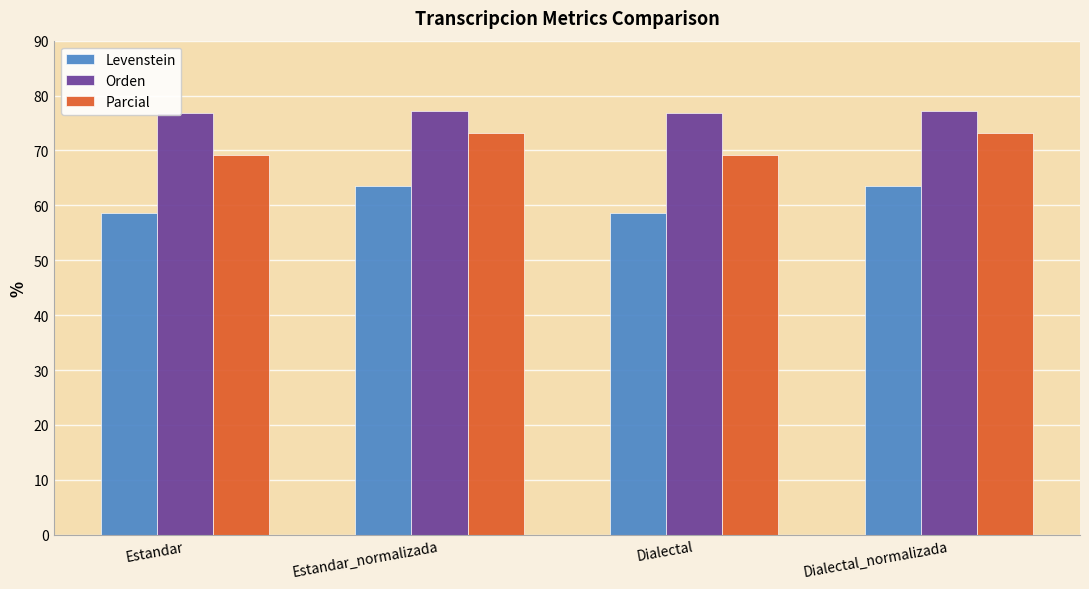

What is the difference between the maximum and second lowest values in the Parcial series?

4.0